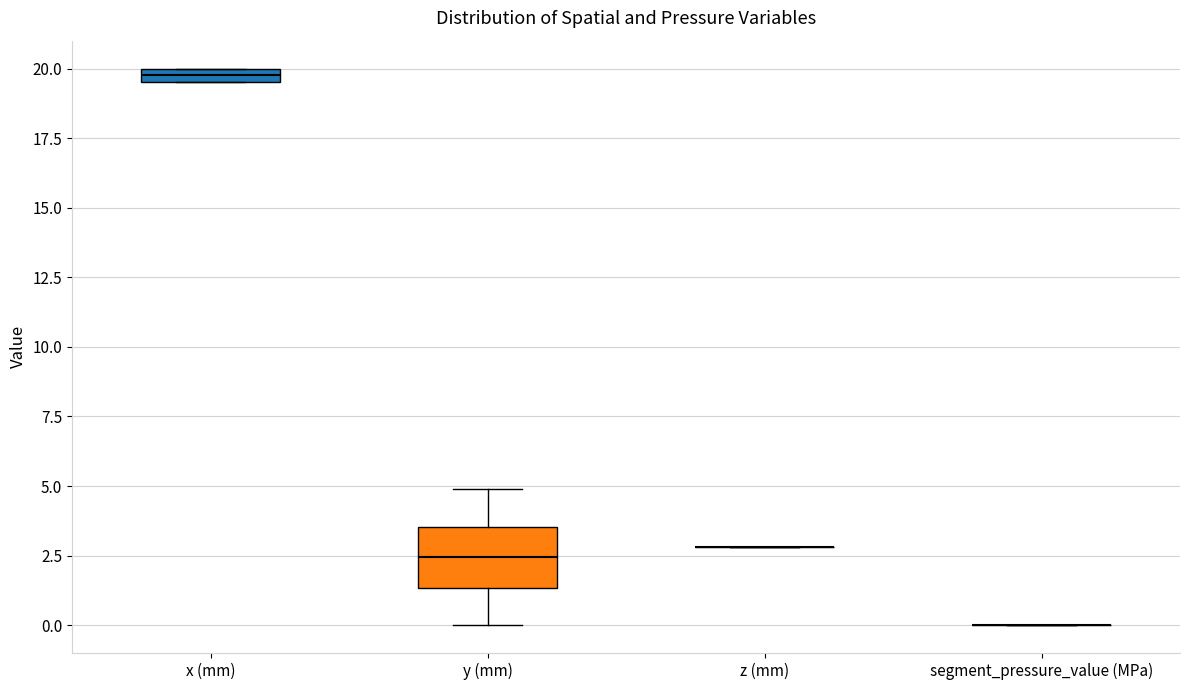

Where is the upper edge of the box for y (mm) on the y-axis? The values are not printed on the chart, so give them approximately, as read against the axis.

3.5